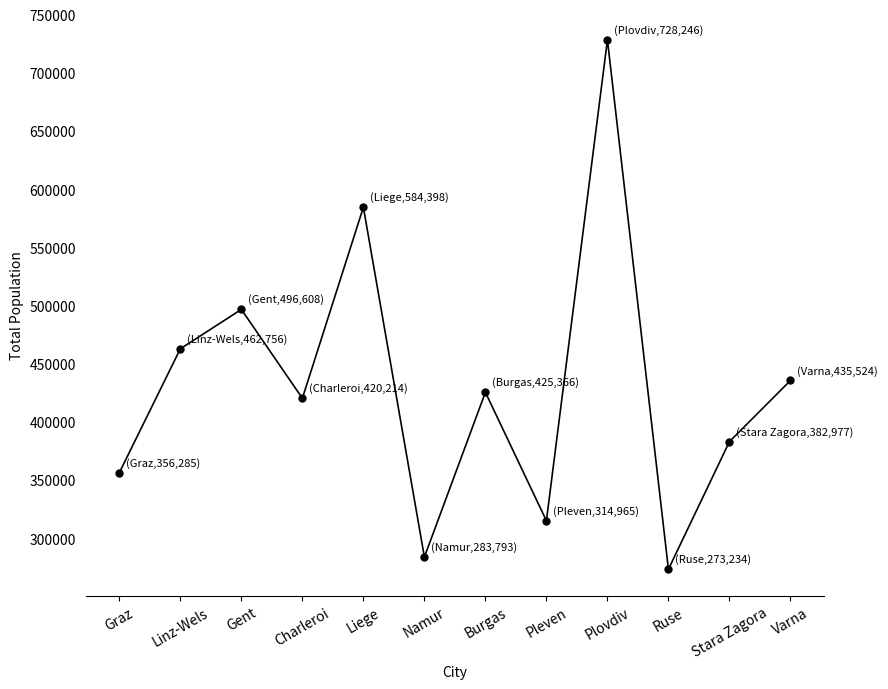

What is the value of the 2nd point from the left?

462756